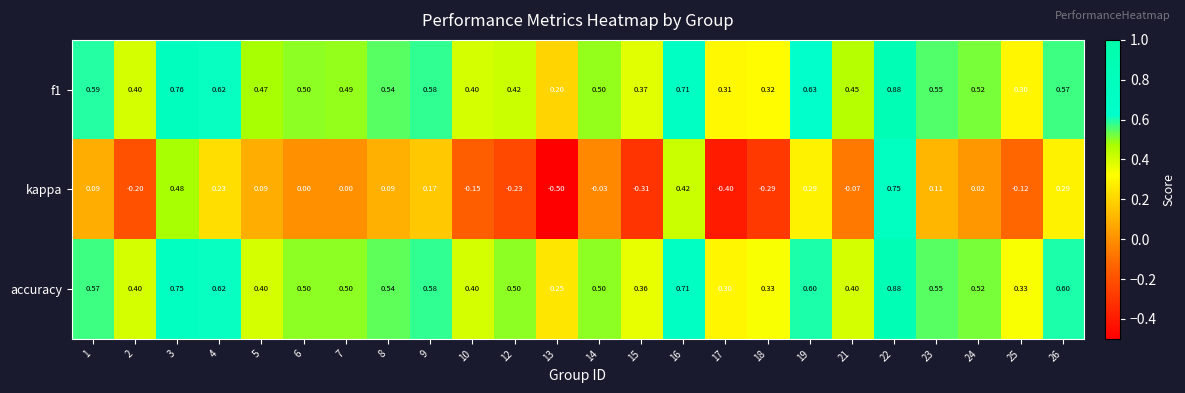

Which series changed the most between 4 and 17?

kappa